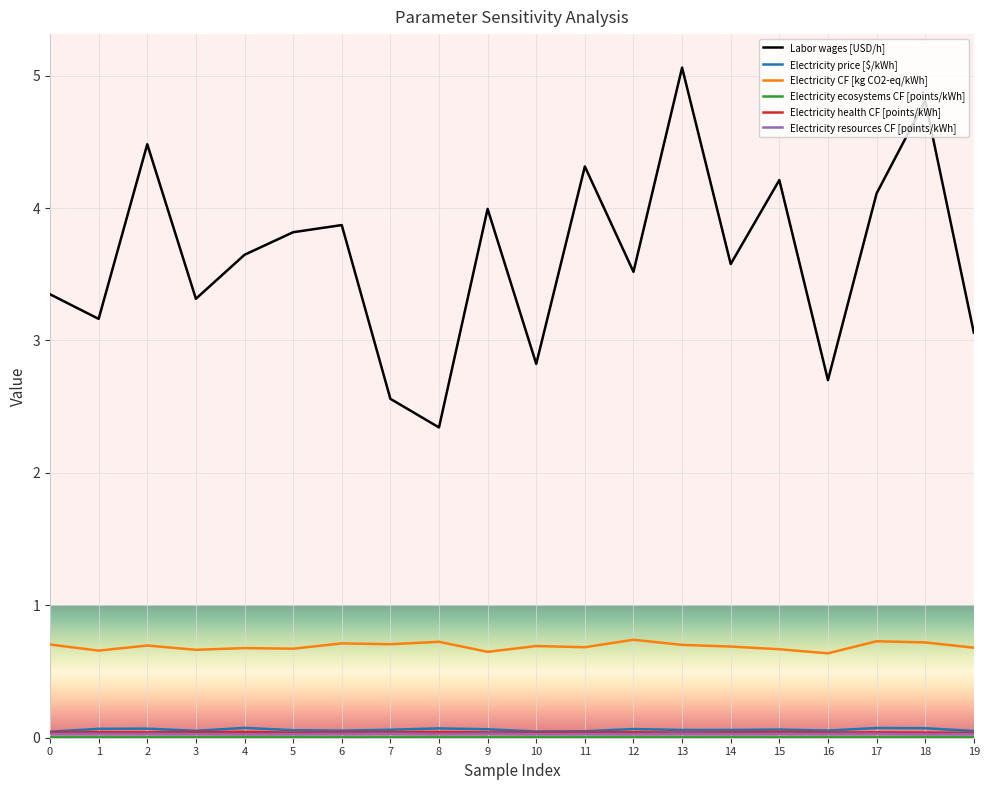

True or false: Labor wages [USD/h] has a value of 3.6 at 4.

True